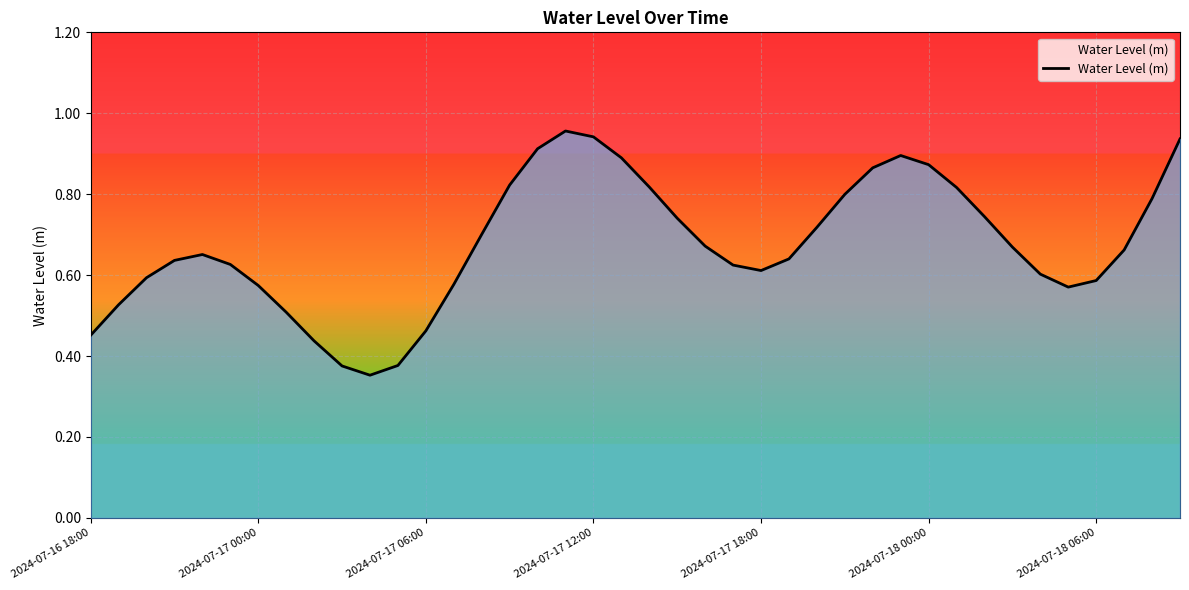

How many lines are shown in the chart?

1